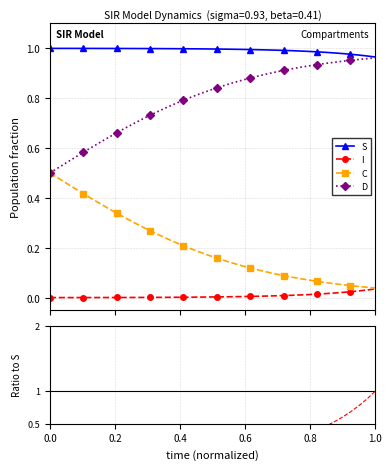

What is the maximum value shown in the chart?

1.0